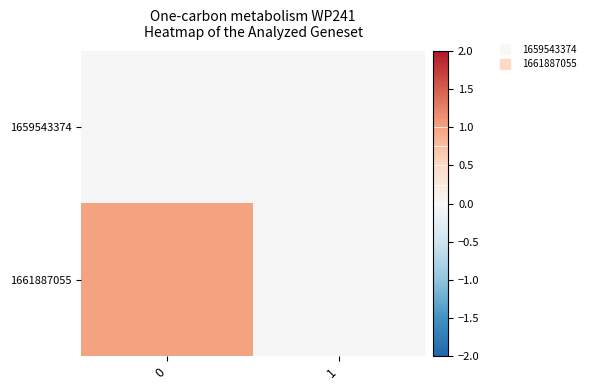

Reading left to right, transcribe all the data shown in this chart.

row_0: 0	0
row_1: 1	0